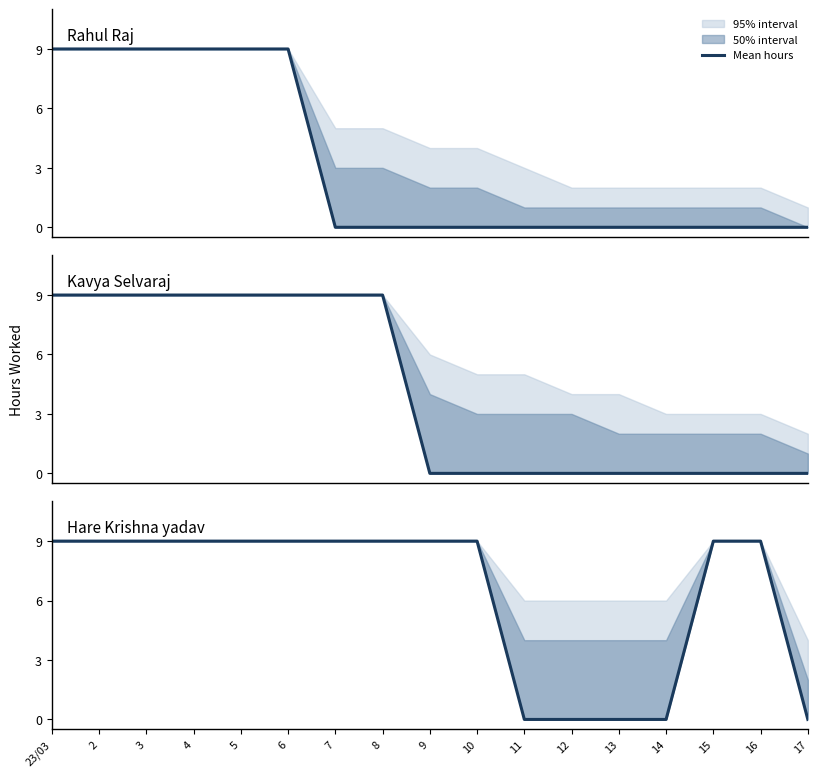

How many values are below 9?

5